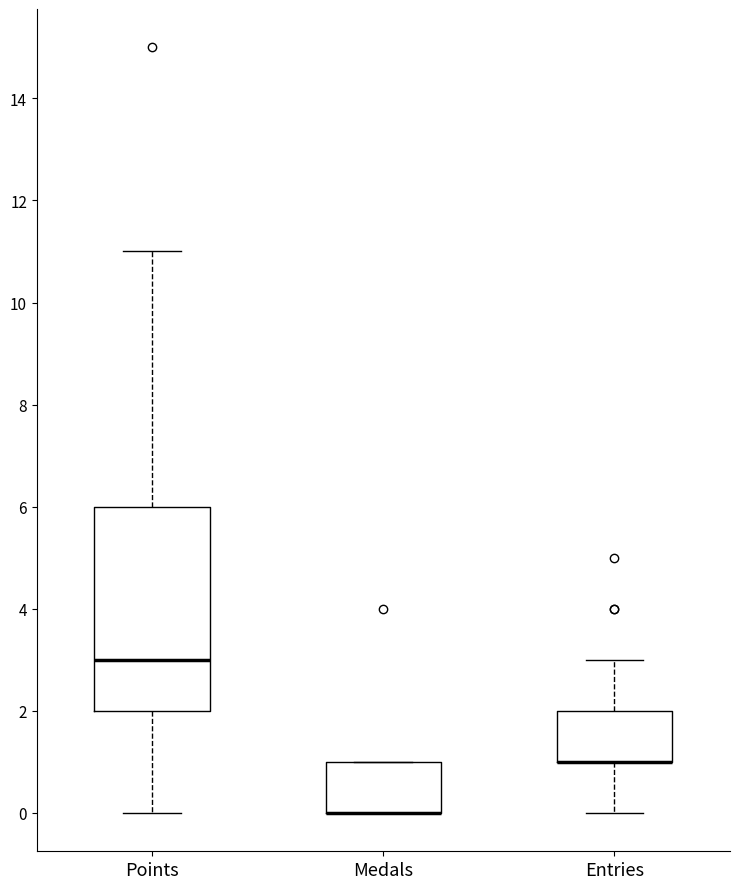

Reading left to right, transcribe this box plot: for each box, give where its median line is, the range the box spans, and where its two whiskers end, as read against the y-axis. The values are not printed on the chart, so give them approximately, as read against the axis.

Points: median 3, box 2 to 6, whiskers 0 to 11
Medals: median 0 (drawn on the box's lower edge), box 0 to 1, whiskers 0 to 1
Entries: median 1 (drawn on the box's lower edge), box 1 to 2, whiskers 0 to 3